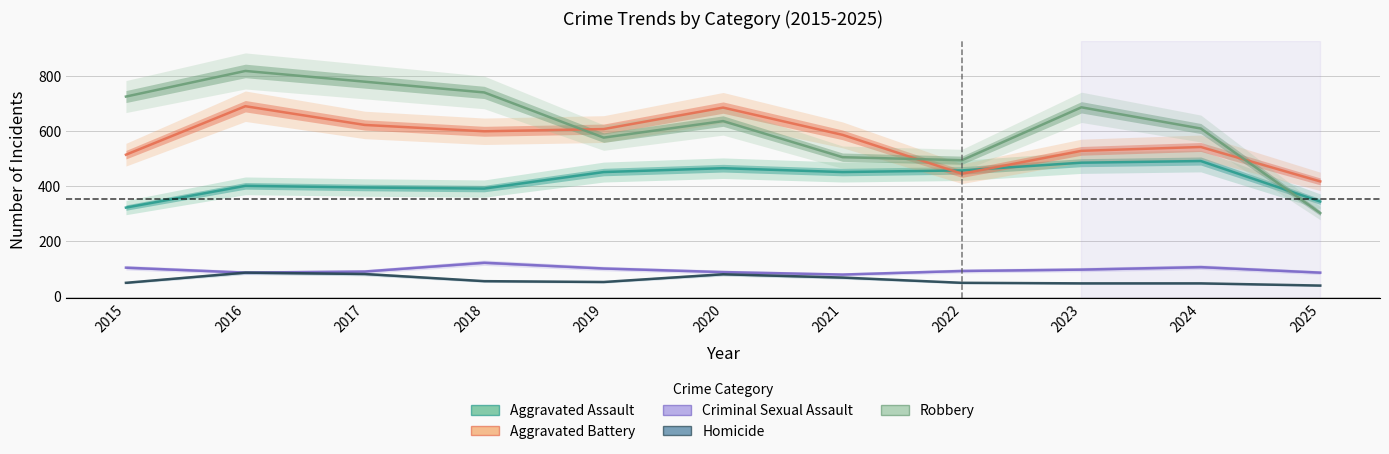

Where is Aggravated Assault nearest to the value 407?

2016